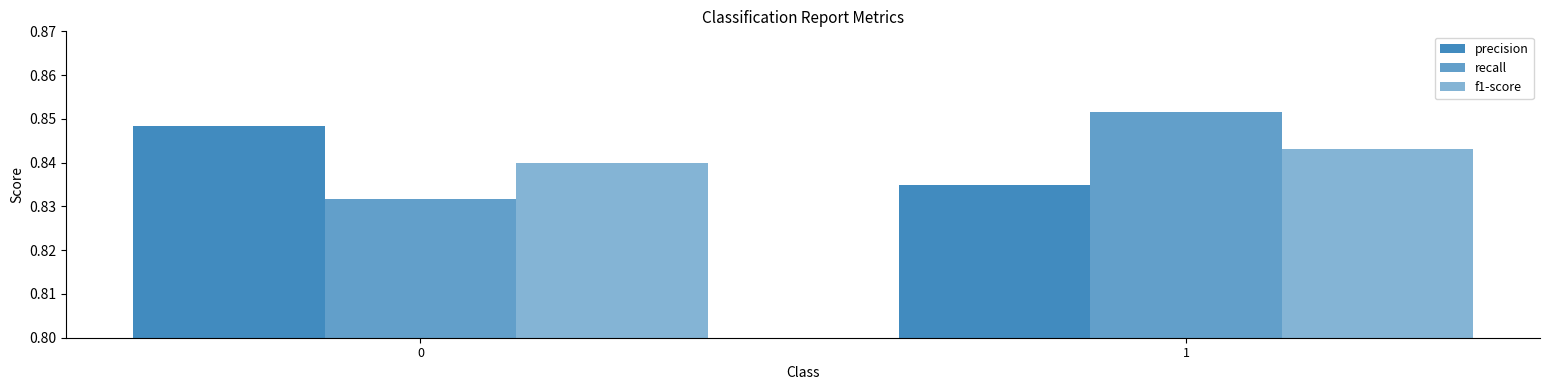

What is the sum of the precision values at 1 and 0?

1.7